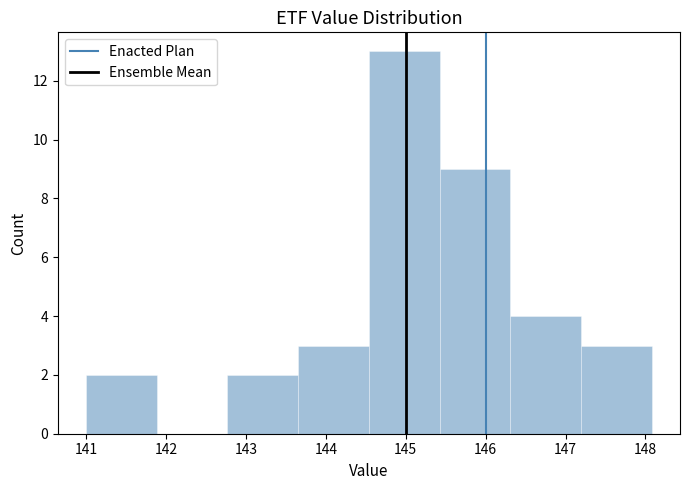

Which range on the x-axis has the tallest bar?

144.5 to 145.4